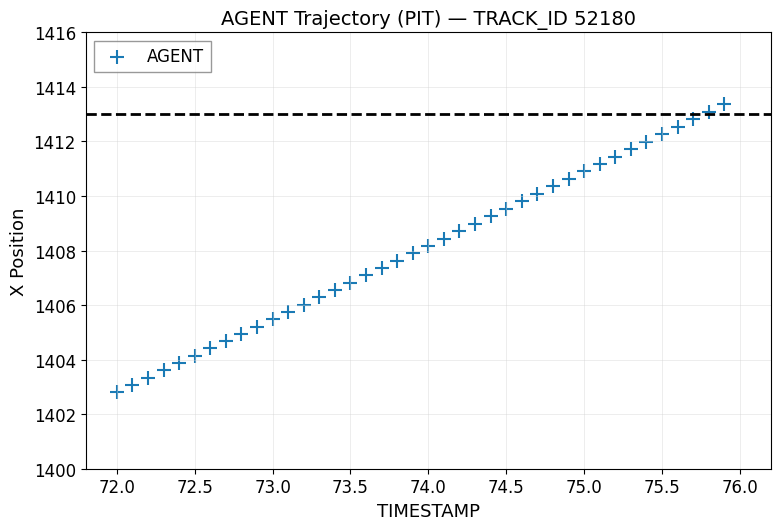

What is the range of X values (max minus min)?

3.9